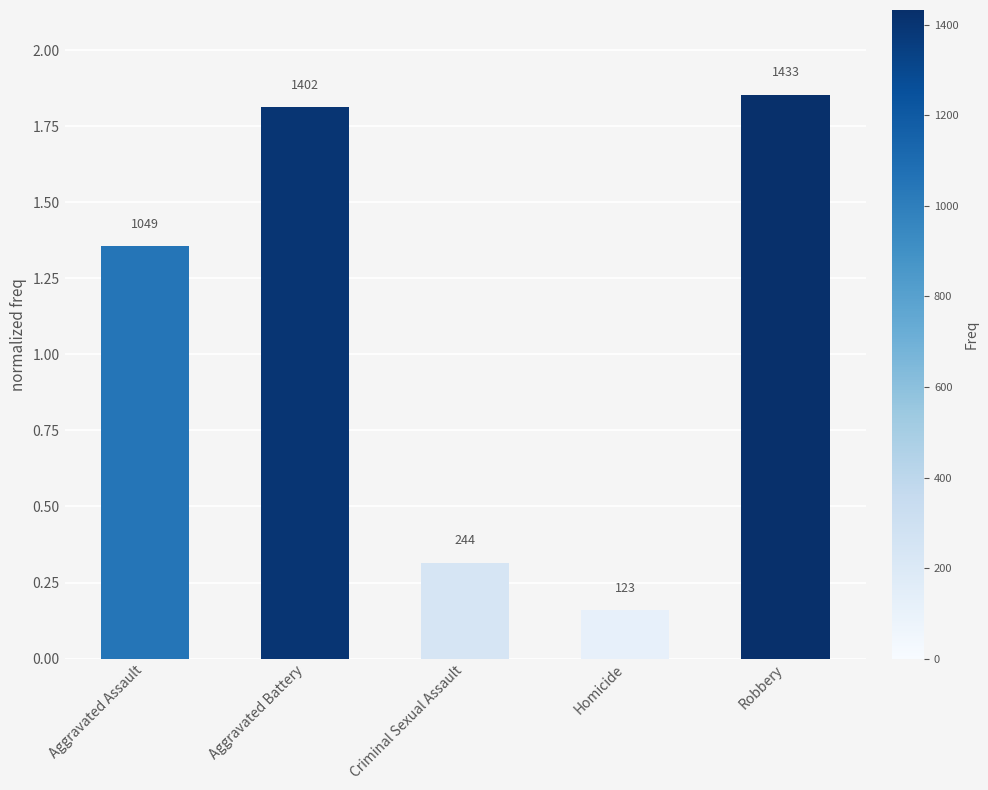

How many bars are there in total?

5